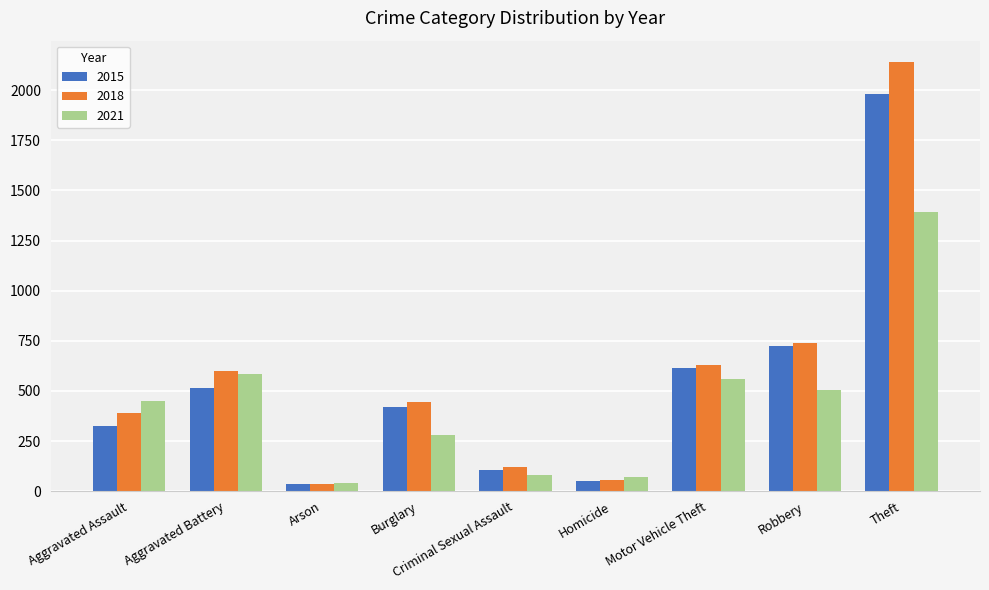

Which series has the largest total across all categories?

2018